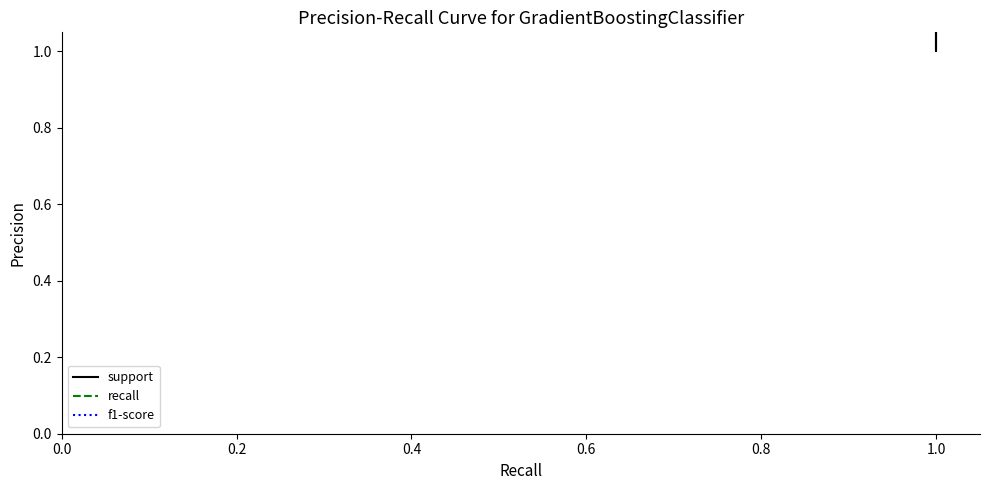

What is the minimum value for recall?

1